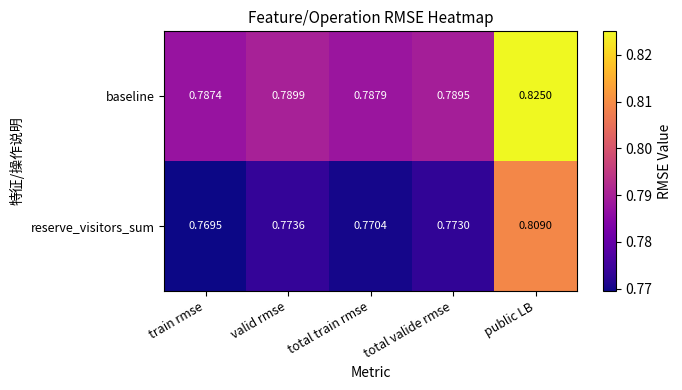

Rank the series at total valide rmse from highest to lowest value.

baseline, reserve_visitors_sum